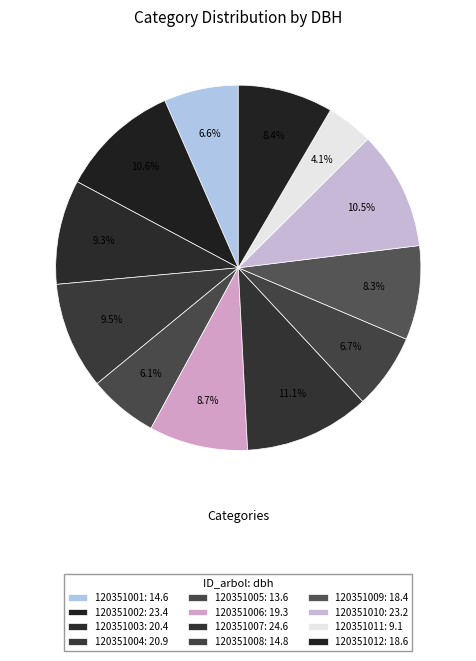

Count the number of slices in the pie.

12